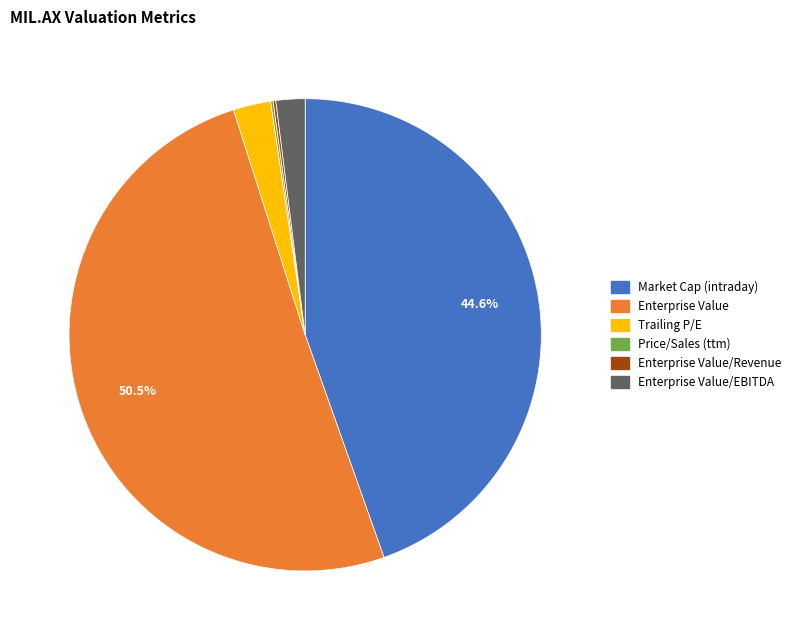

Is there a majority slice in this chart?

Yes